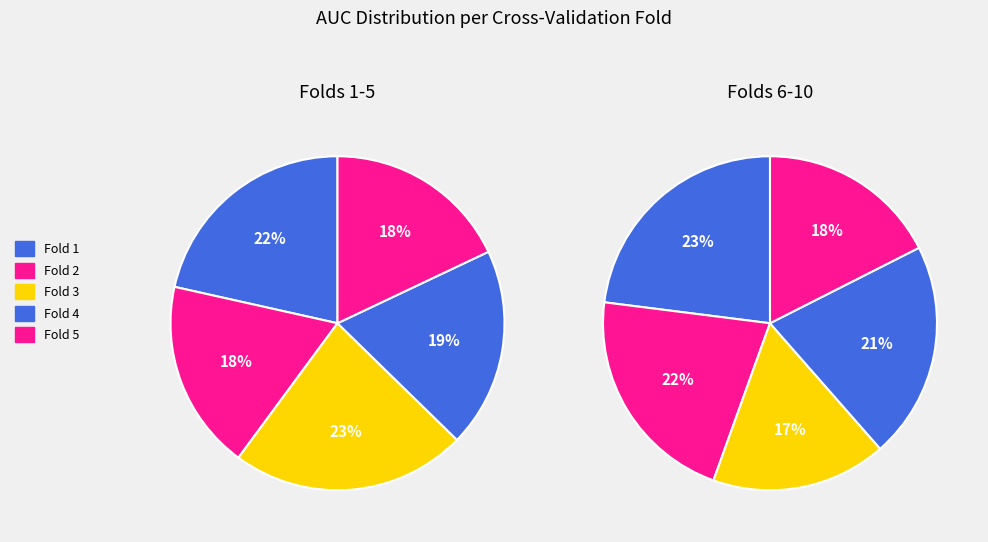

Is there any slice that represents more than half of the pie?

No